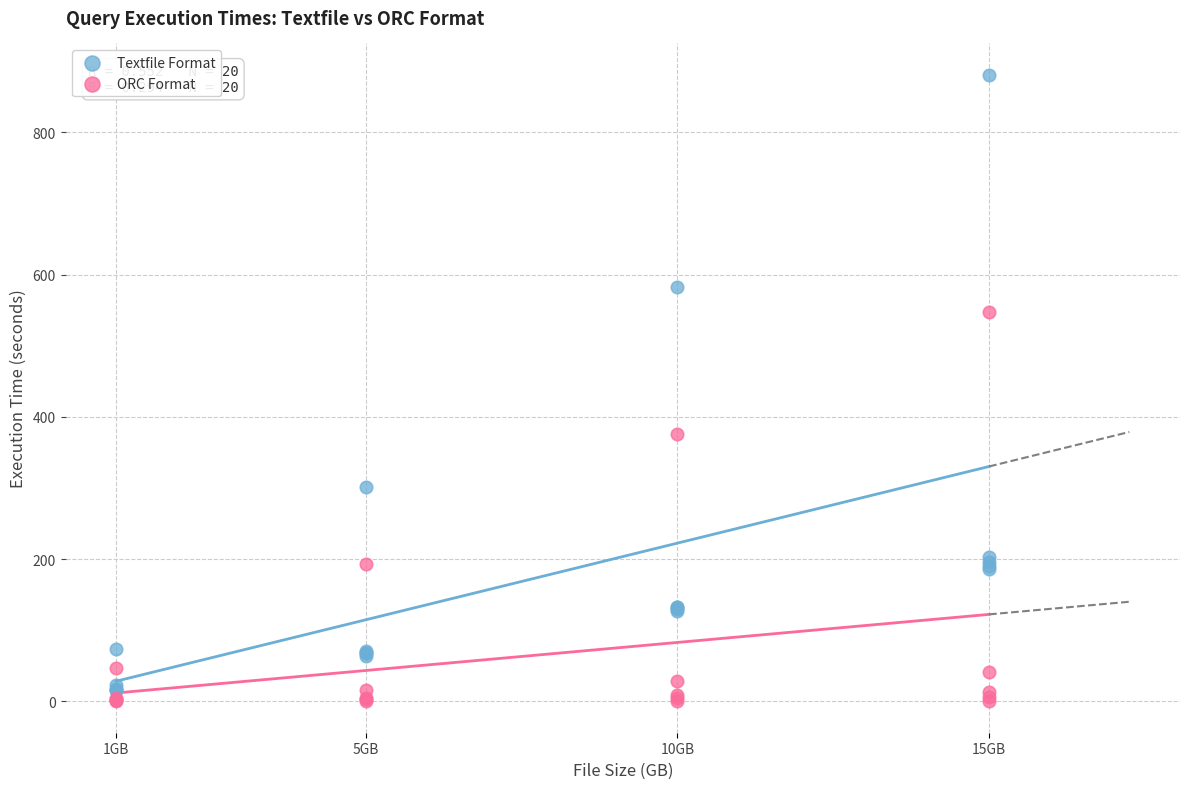

What are all the series names shown in the legend?

Textfile Format, ORC Format